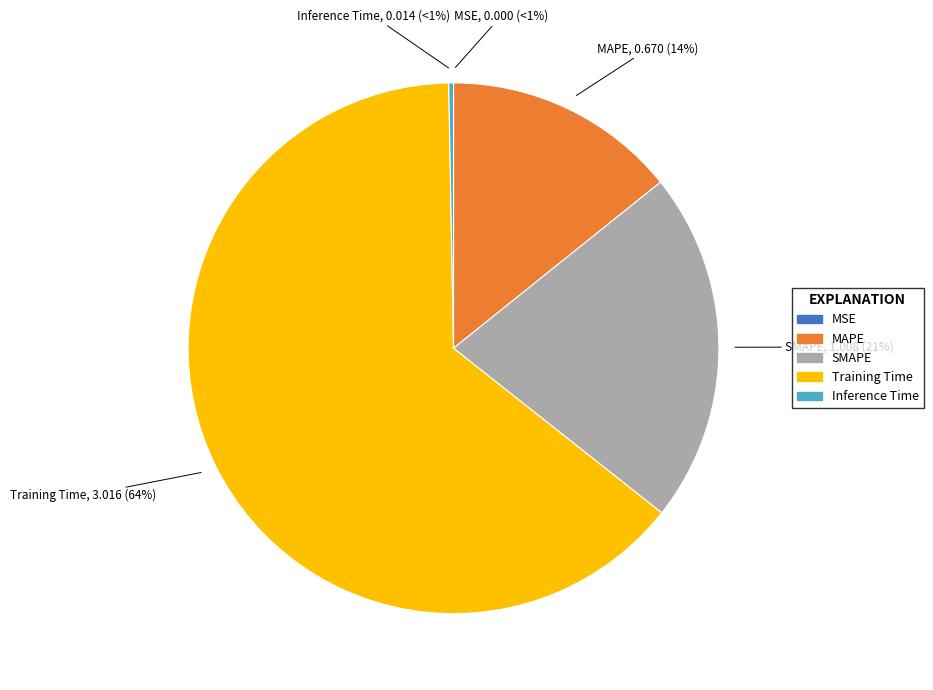

How many segments does this pie chart have?

5